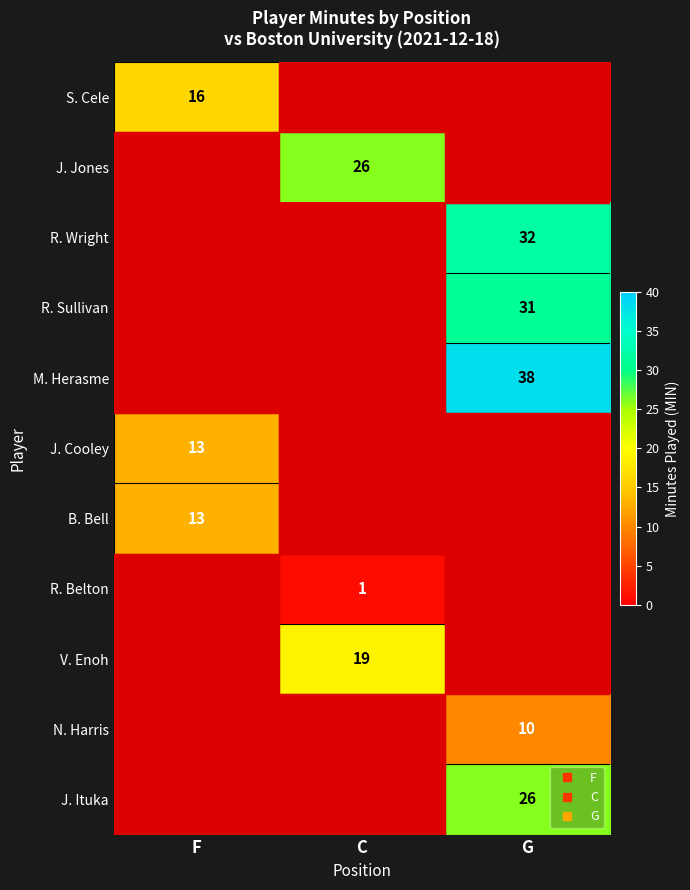

The value of J. Jones at G is 0. True or false?

True